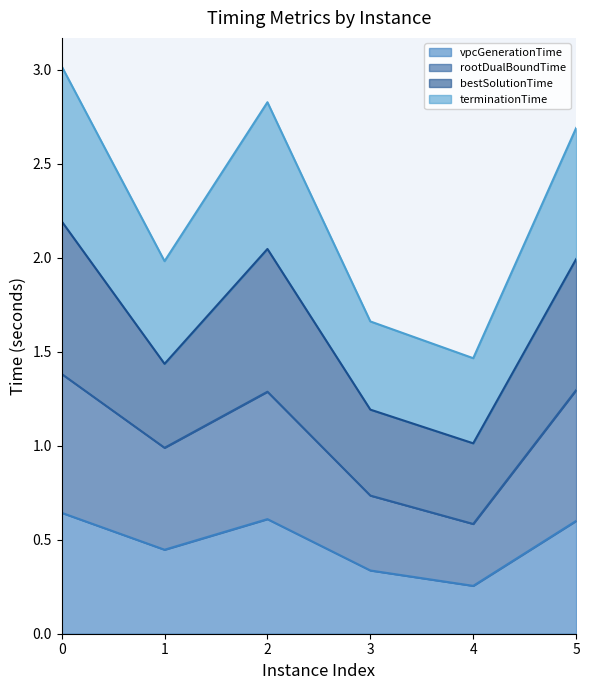

What is the approximate value of vpcGenerationTime at 0?

0.6